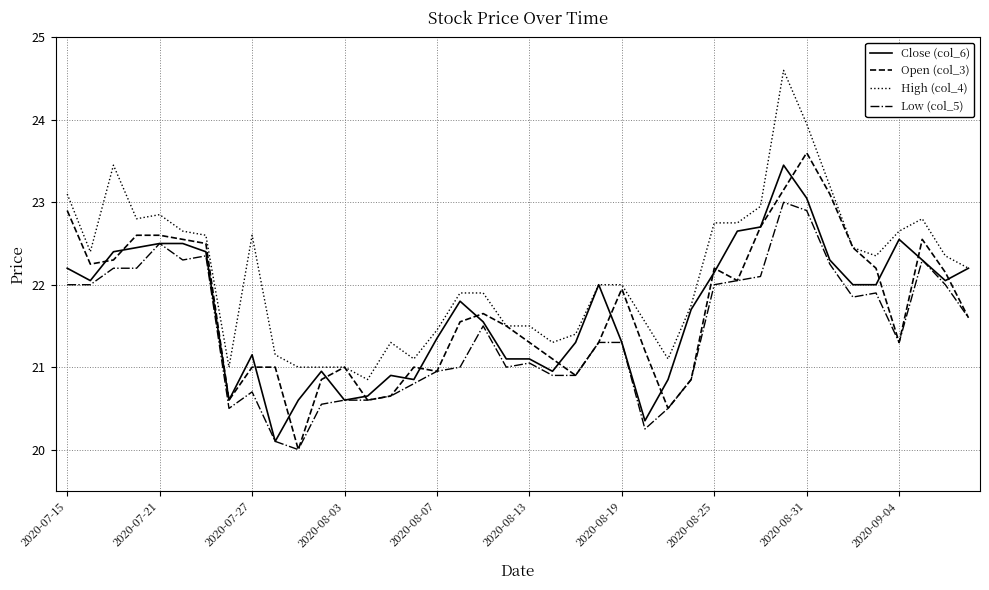

How many series are shown in this chart?

4